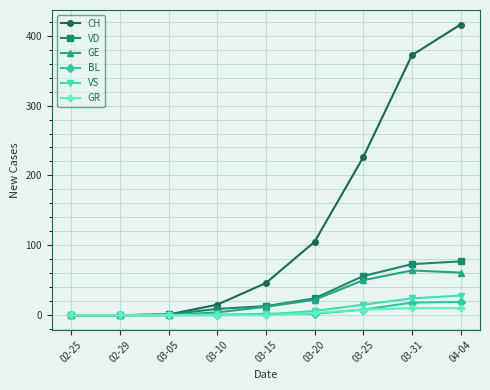

What is the label of the 1st point from the right?

04-04